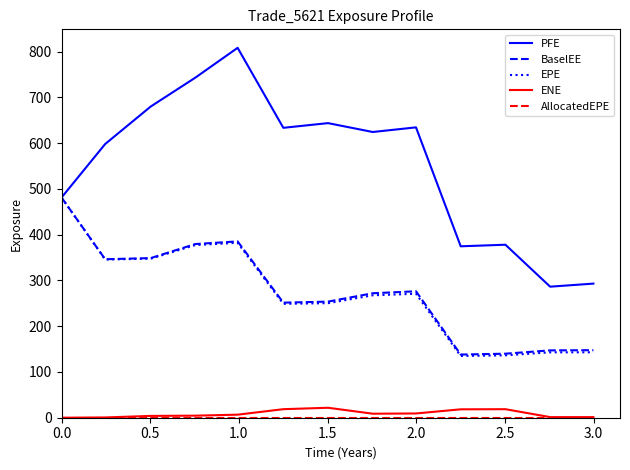

What is the highest value of the ENE series?

21.8